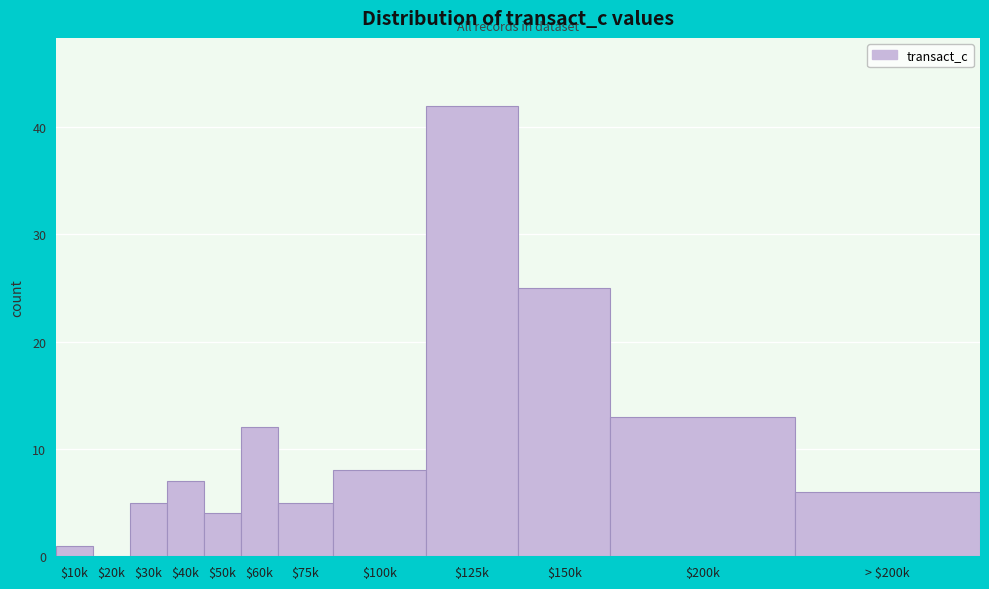

Which category has the highest value across all series?

$125k